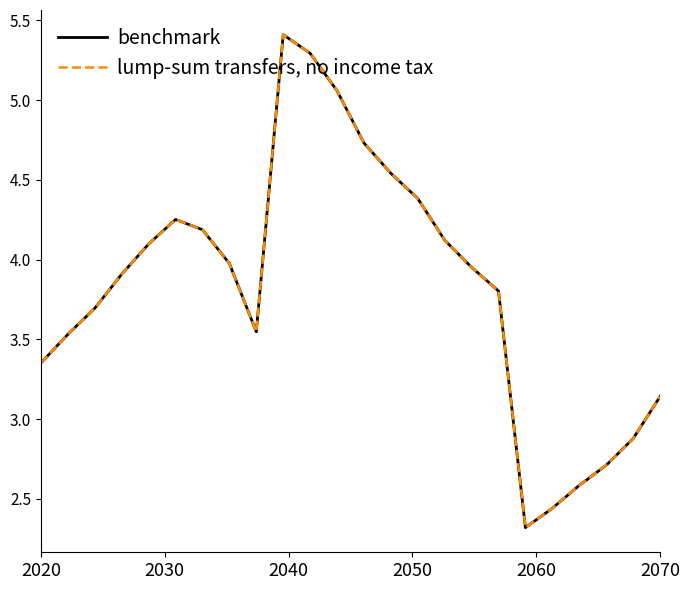

What is the difference between the maximum and second lowest values in the lump-sum transfers, no income tax series?

3.0